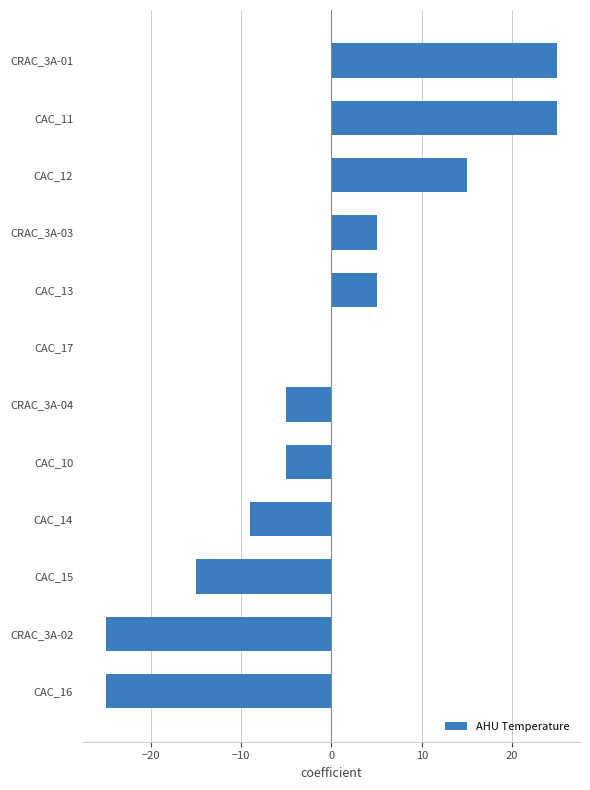

Between CRAC_3A-01 and CAC_17, which is larger?

CRAC_3A-01